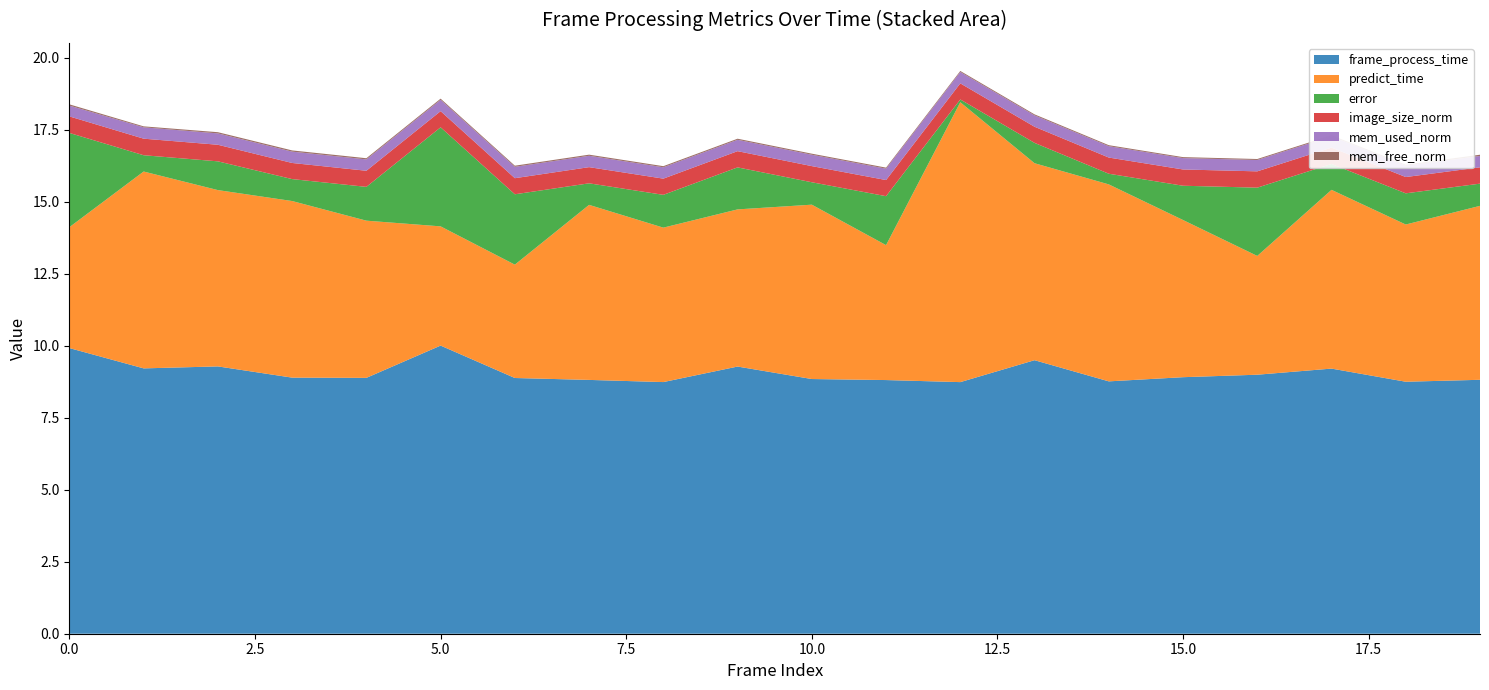

What is the lowest value of the frame_process_time series?

8.7